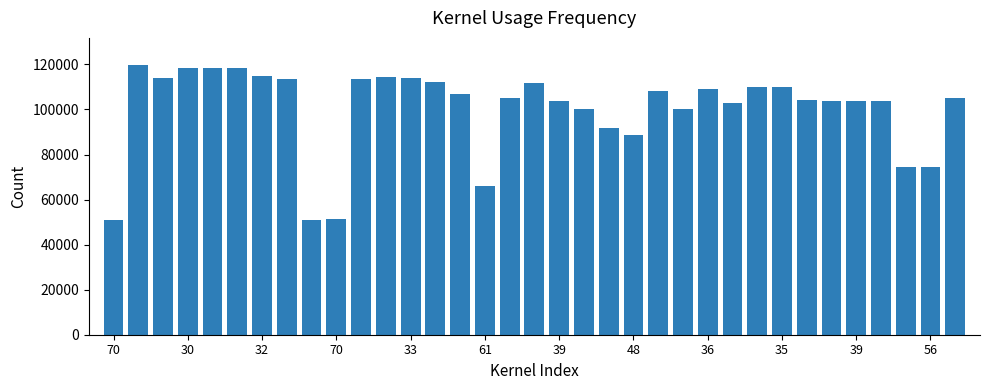

What is the sum of all values?

3506870